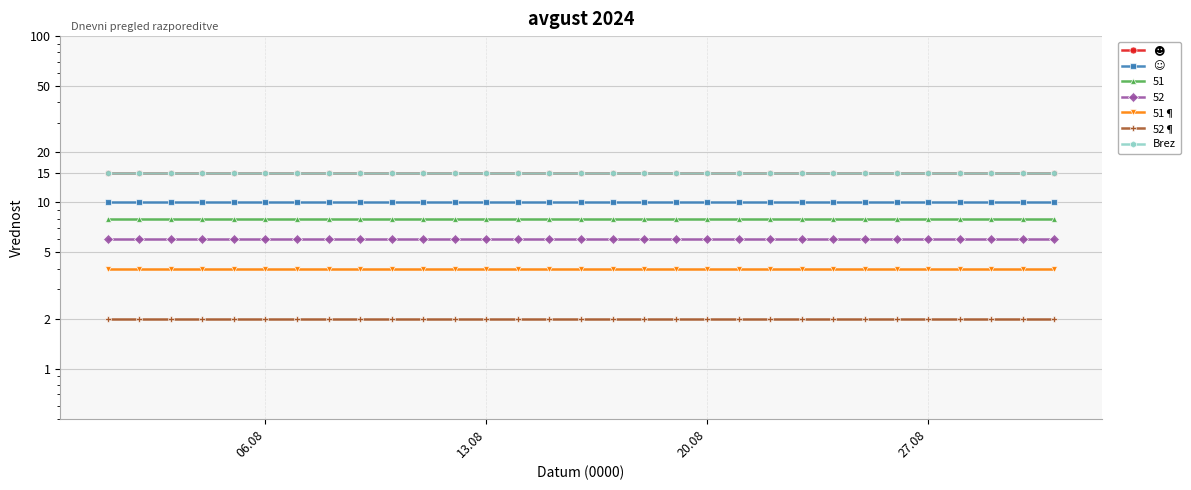

Which category has the lowest value across all series?

06.08